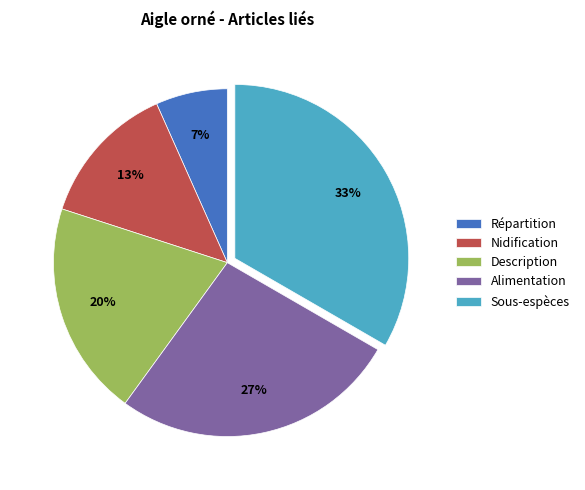

Rank the categories by value from lowest to highest.

Répartition, Nidification, Description, Alimentation, Sous-espèces